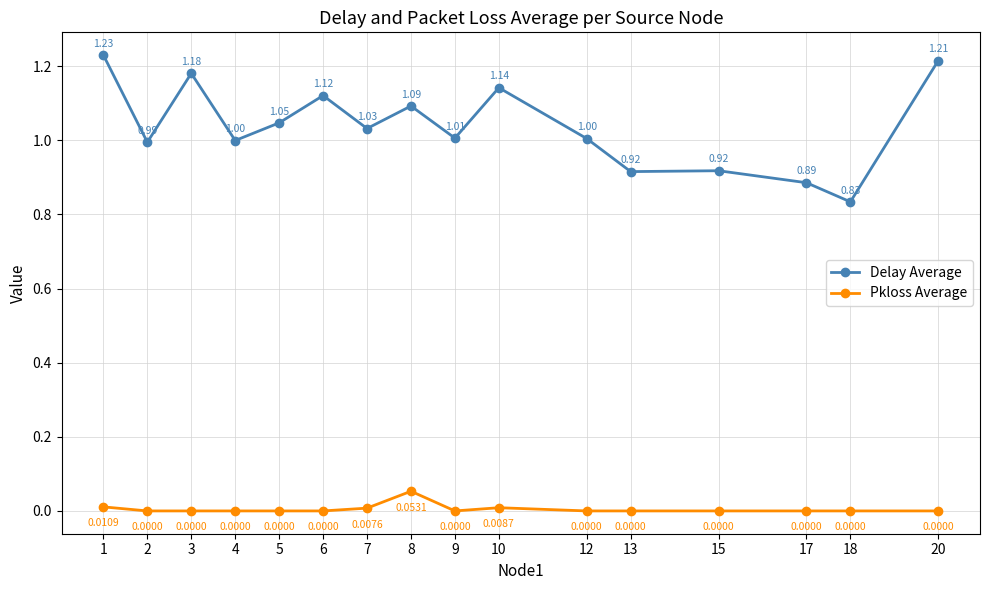

What are all the series names shown in the legend?

Delay Average, Pkloss Average